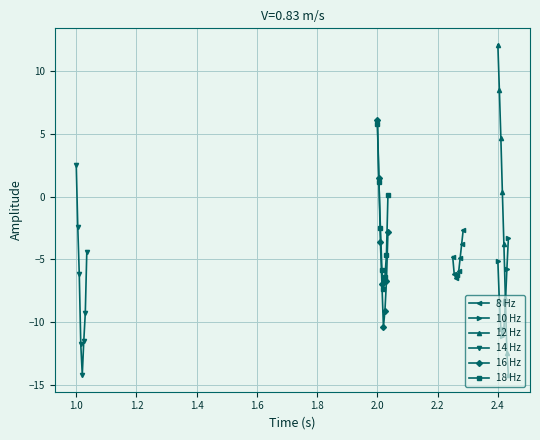

True or false: 12 Hz has more than 1 interior local peaks.

False